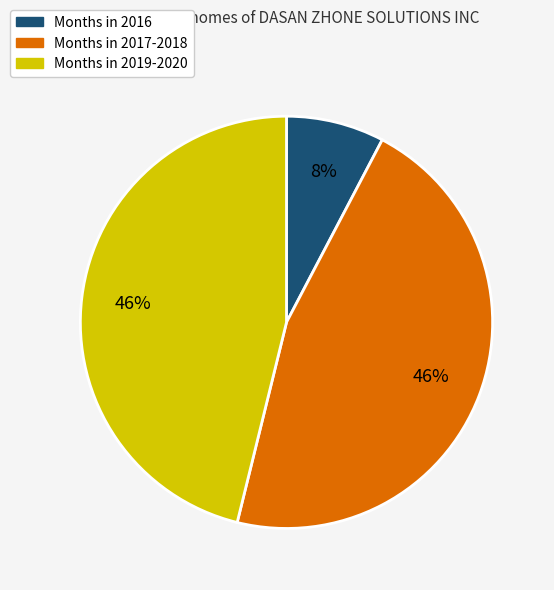

Is the sum of Months in 2017-2018 and Months in 2016 greater than half?

Yes